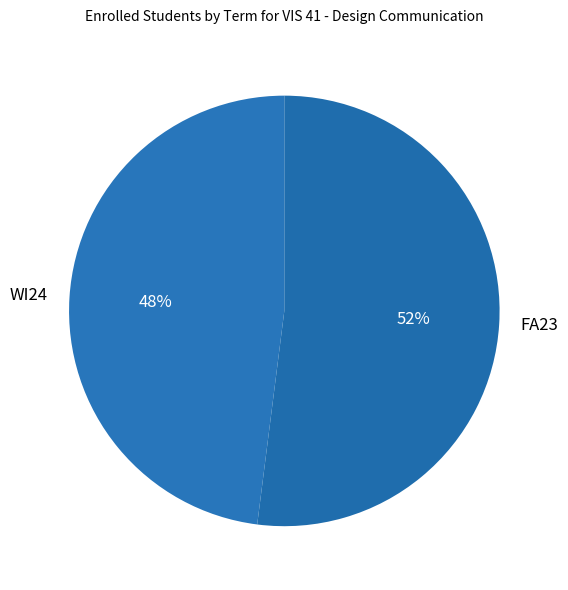

Does any single category account for the majority?

Yes